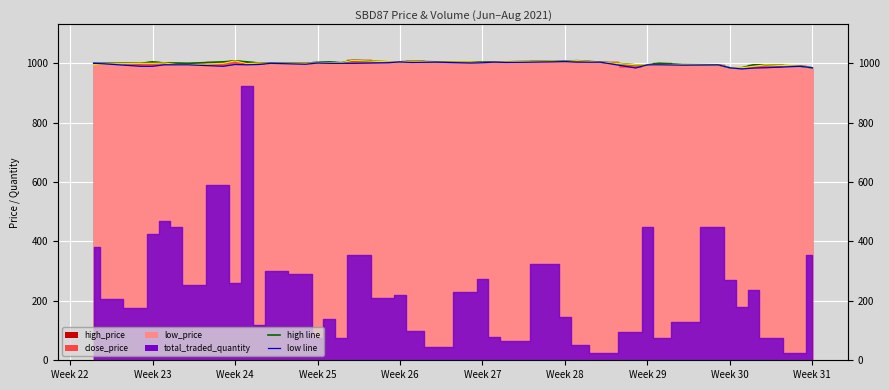

What is the difference between the maximum and minimum values in the close_price series?

25.0